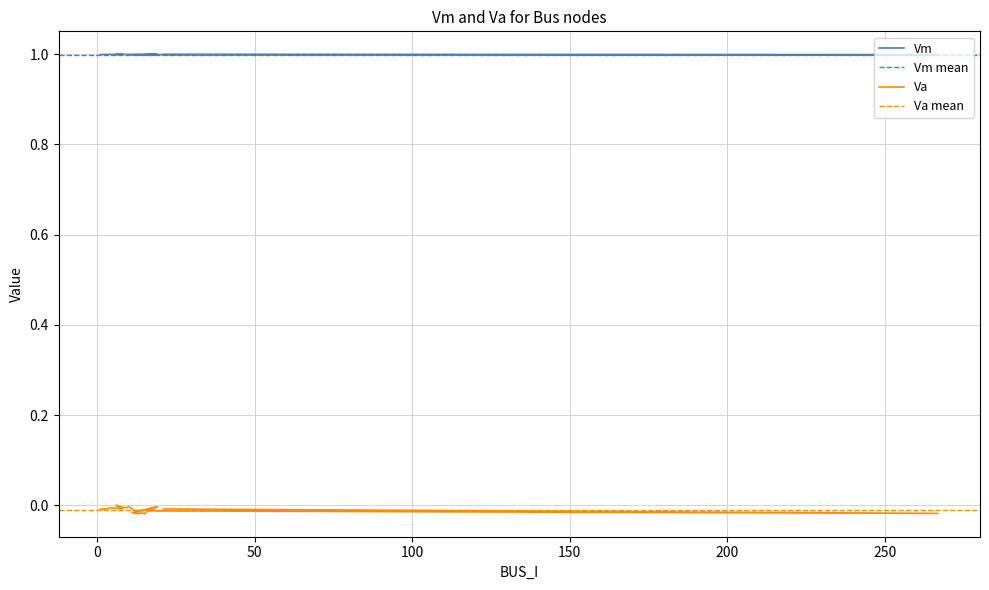

At how many categories does at least one series exceed 0?

20